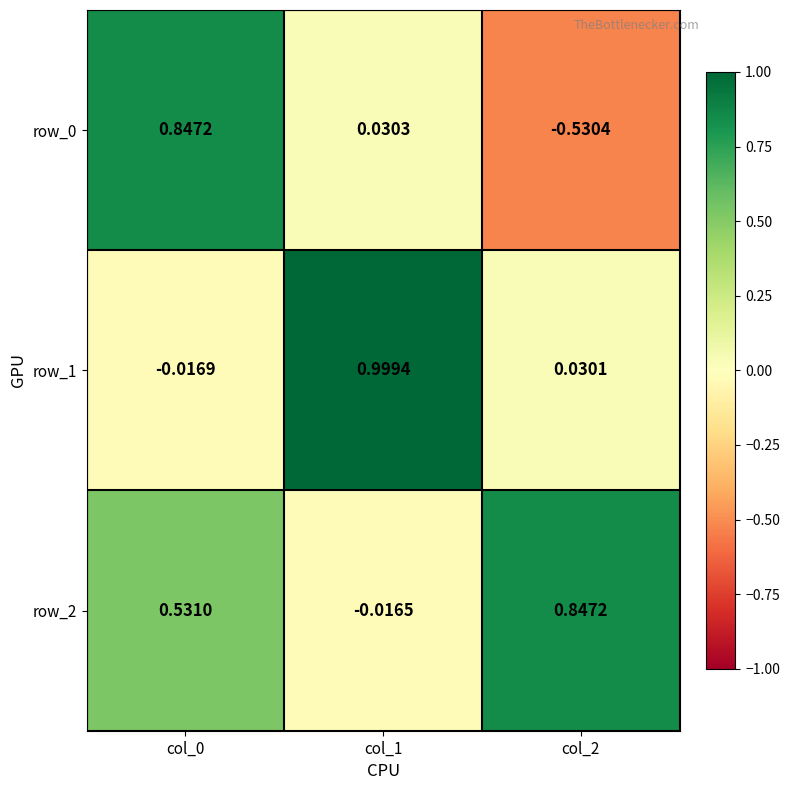

Is the value of row_1 at col_1 greater than the value of row_2 at col_0?

Yes